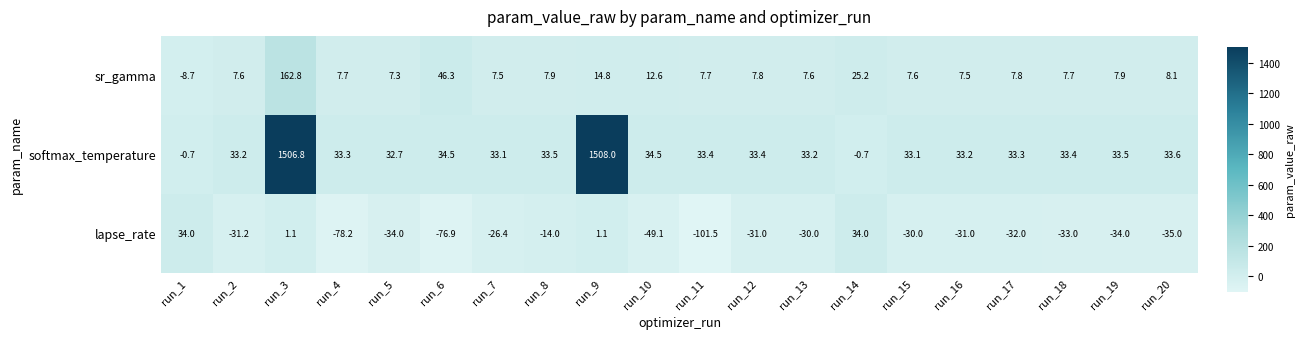

Which series has the largest range (max minus min)?

softmax_temperature